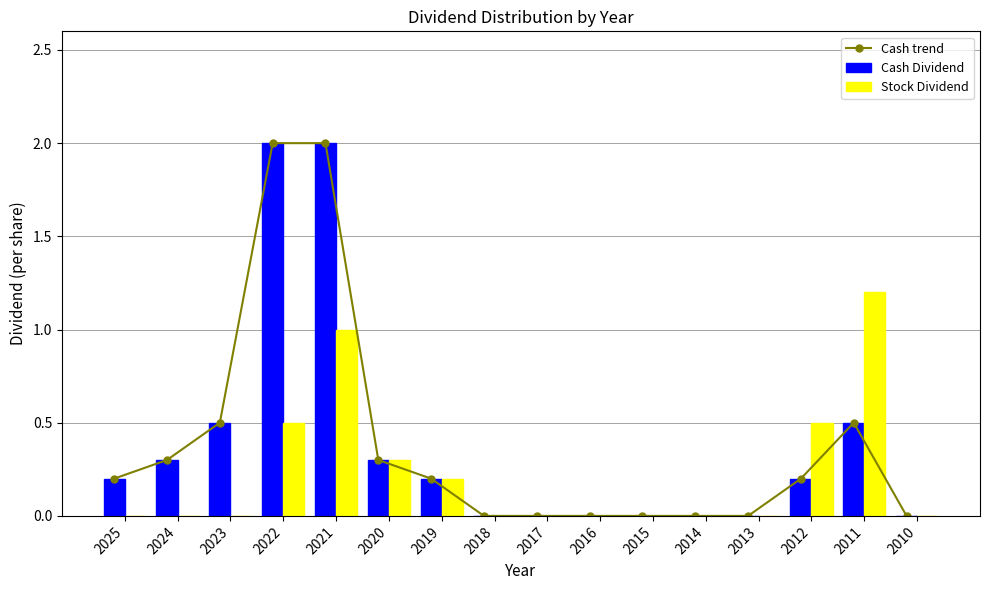

Reading left to right, extract all data points from this chart.

Cash trend: 0.2	0.3	0.5	2.0	2.0	0.3	0.2	0.0	0.0	0.0	0.0	0.0	0.0	0.2	0.5	0.0
Cash Dividend: 0.2	0.3	0.5	2.0	2.0	0.3	0.2	0.0	0.0	0.0	0.0	0.0	0.0	0.2	0.5	0.0
Stock Dividend: 0.0	0.0	0.0	0.5	1.0	0.3	0.2	0.0	0.0	0.0	0.0	0.0	0.0	0.5	1.2	0.0